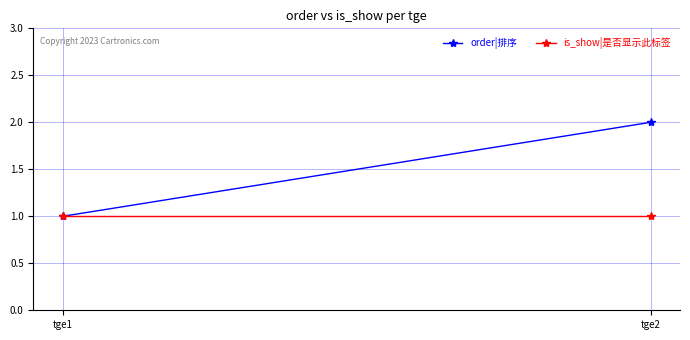

What is the sum of all is_show|是否显示此标签 values?

2